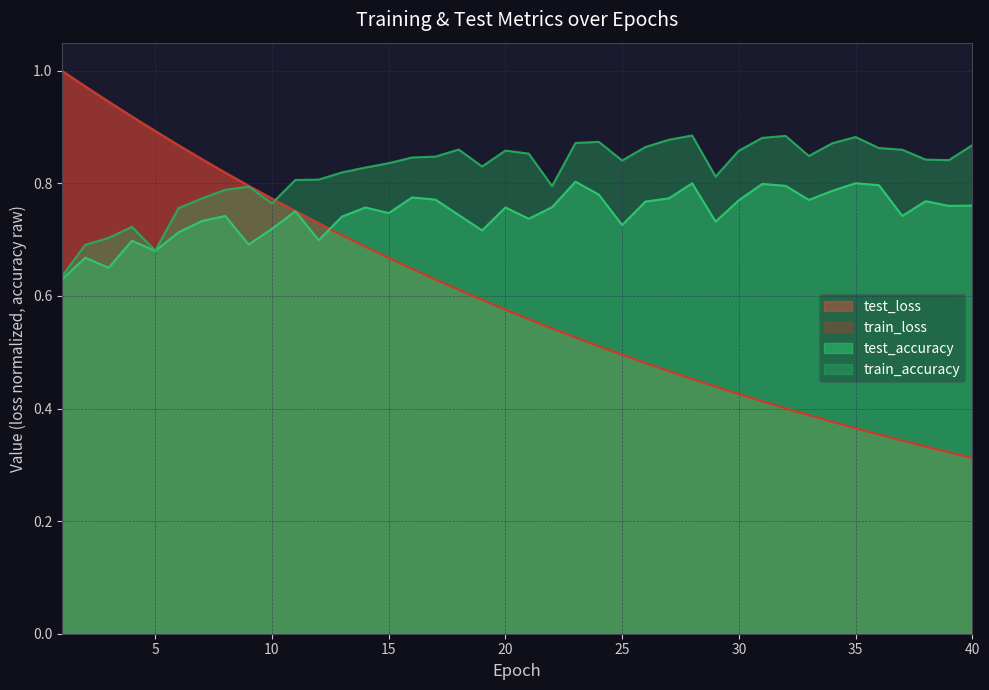

What is the value of the test_accuracy point at the 6th from the left?

0.7